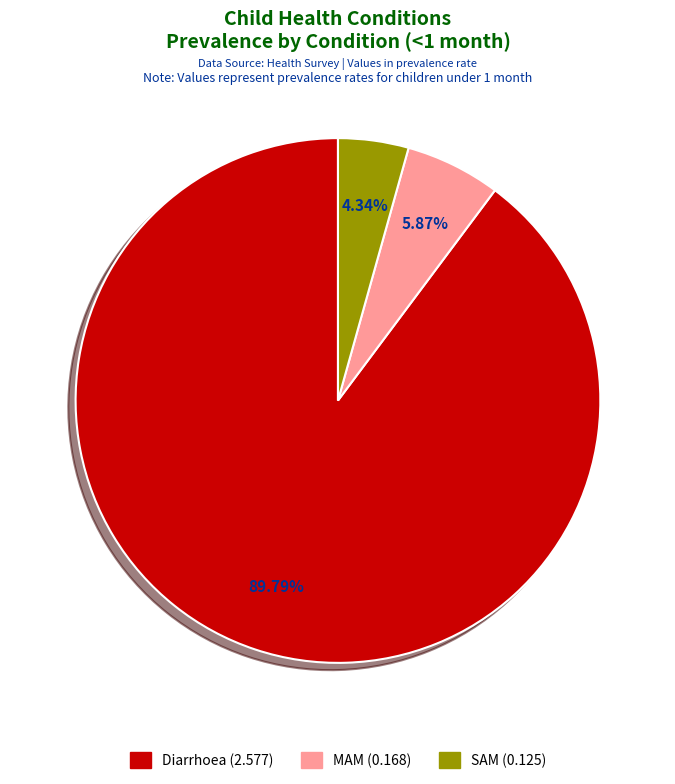

To the nearest percent, what portion does SAM represent?

4%